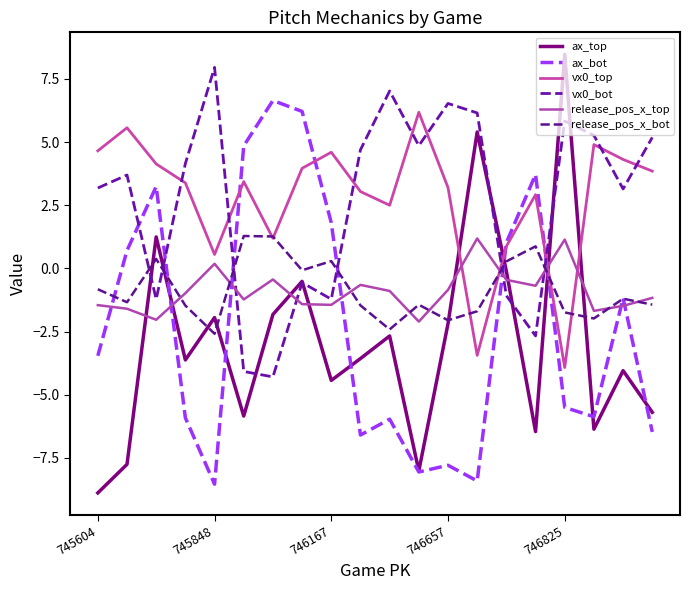

Does the chart have visible grid lines?

No